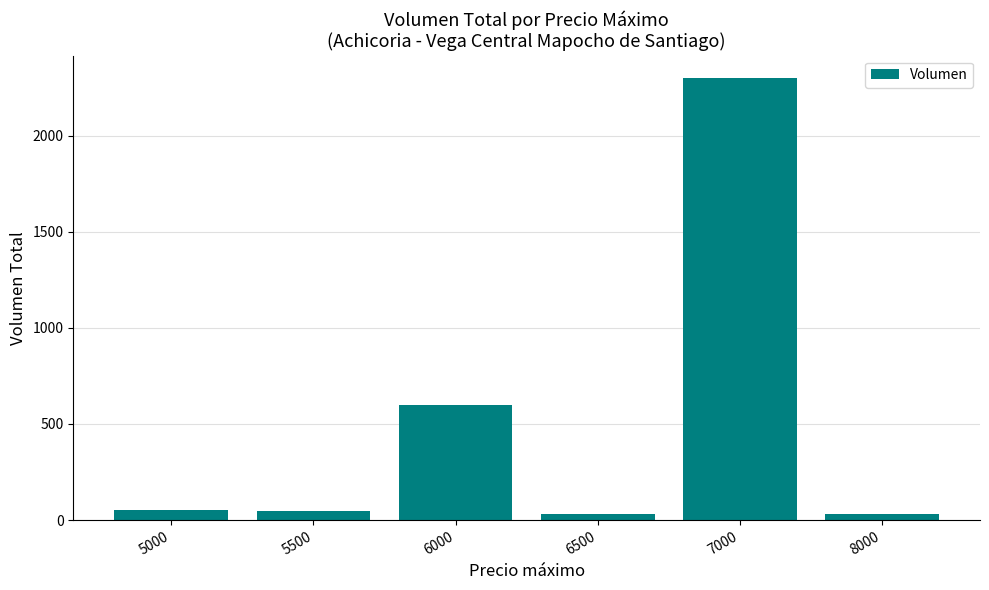

Which has a higher value, 8000 or 7000?

7000